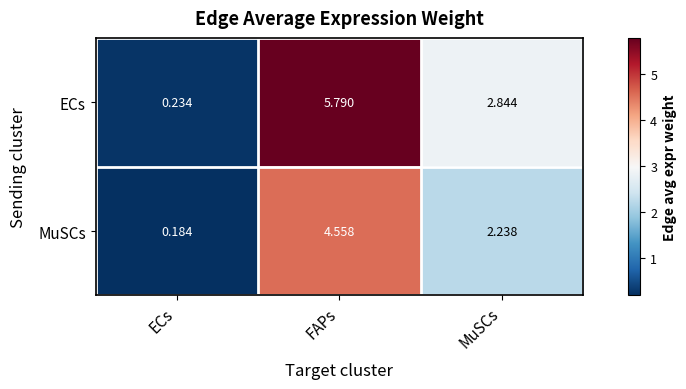

Count the number of categories in the chart.

3